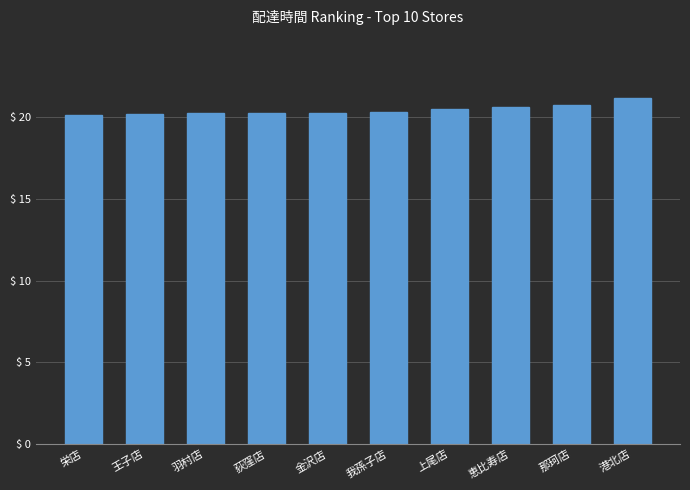

The chart shows a value of 11.8 at 栄店. True or false?

False